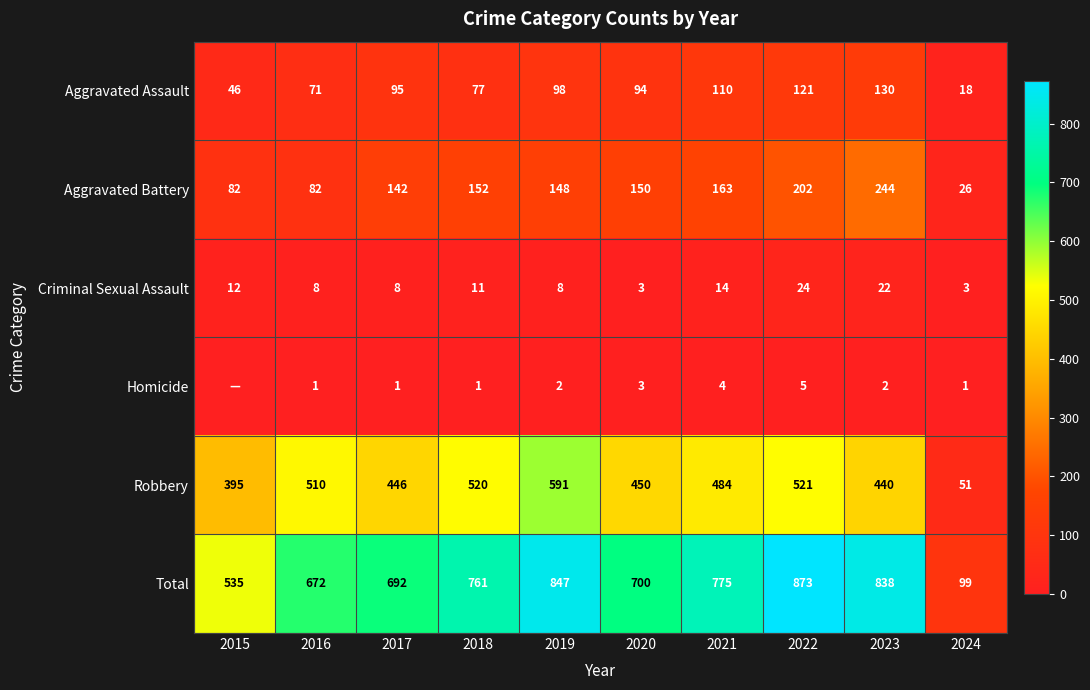

The Criminal Sexual Assault series shows 22 at 2023. True or false?

True